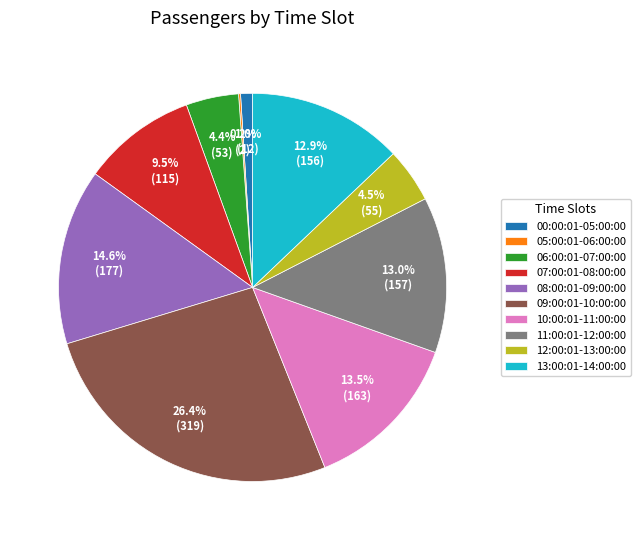

Is there any slice that represents more than half of the pie?

No